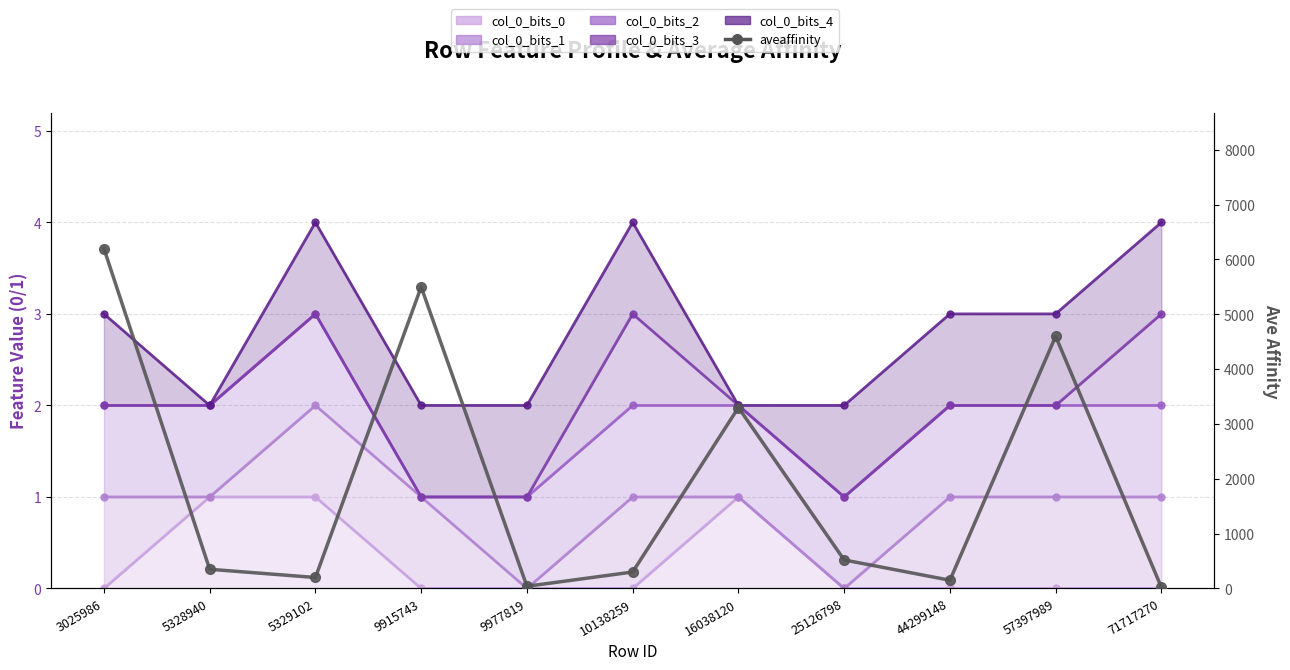

Is it true that the value at 3025986 is 6200?

True